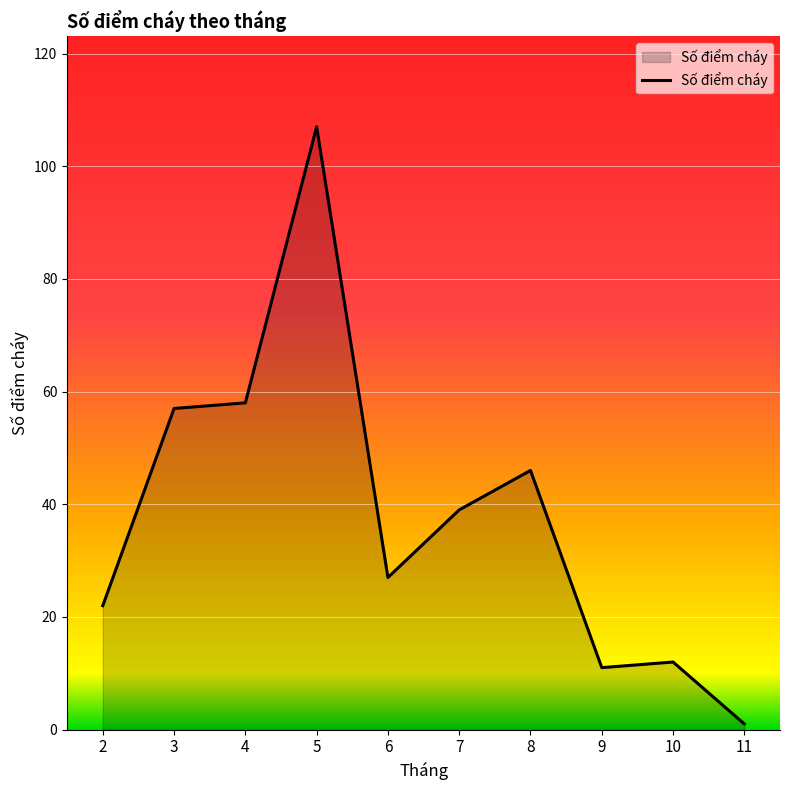

Rank the categories by value from highest to lowest.

5, 4, 3, 8, 7, 6, 2, 10, 9, 11